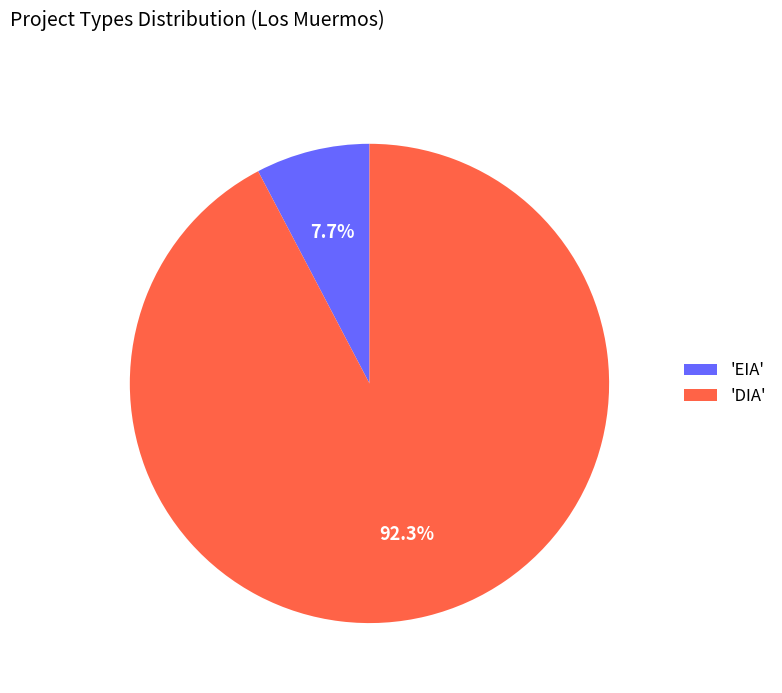

Which has a higher value, 'EIA' or 'DIA'?

'DIA'